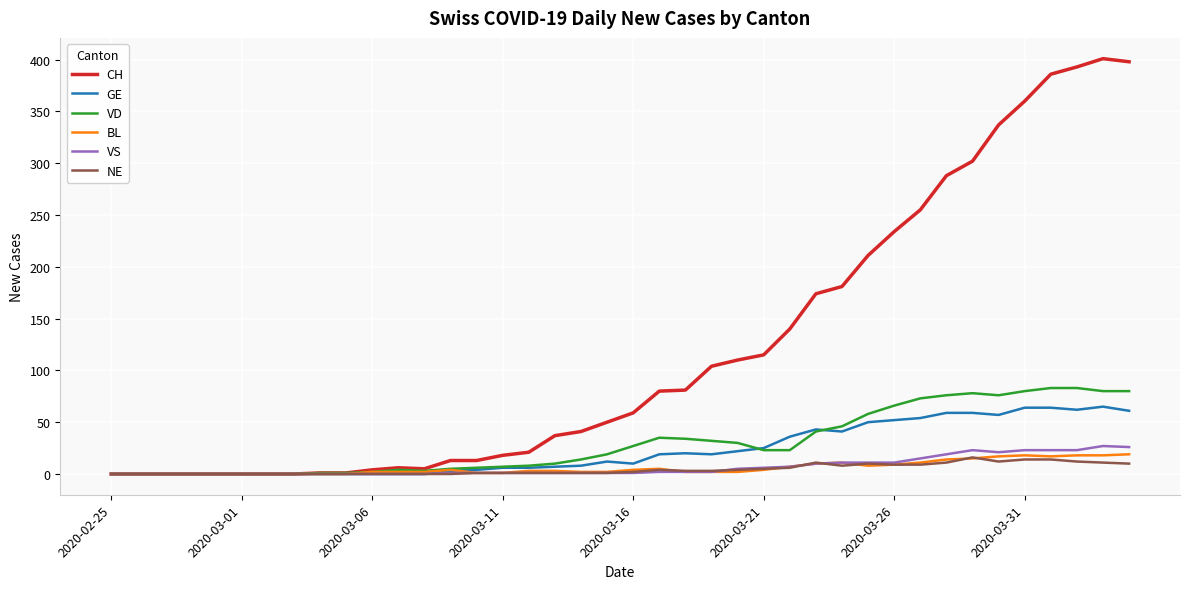

Which series has the largest total across all categories?

CH